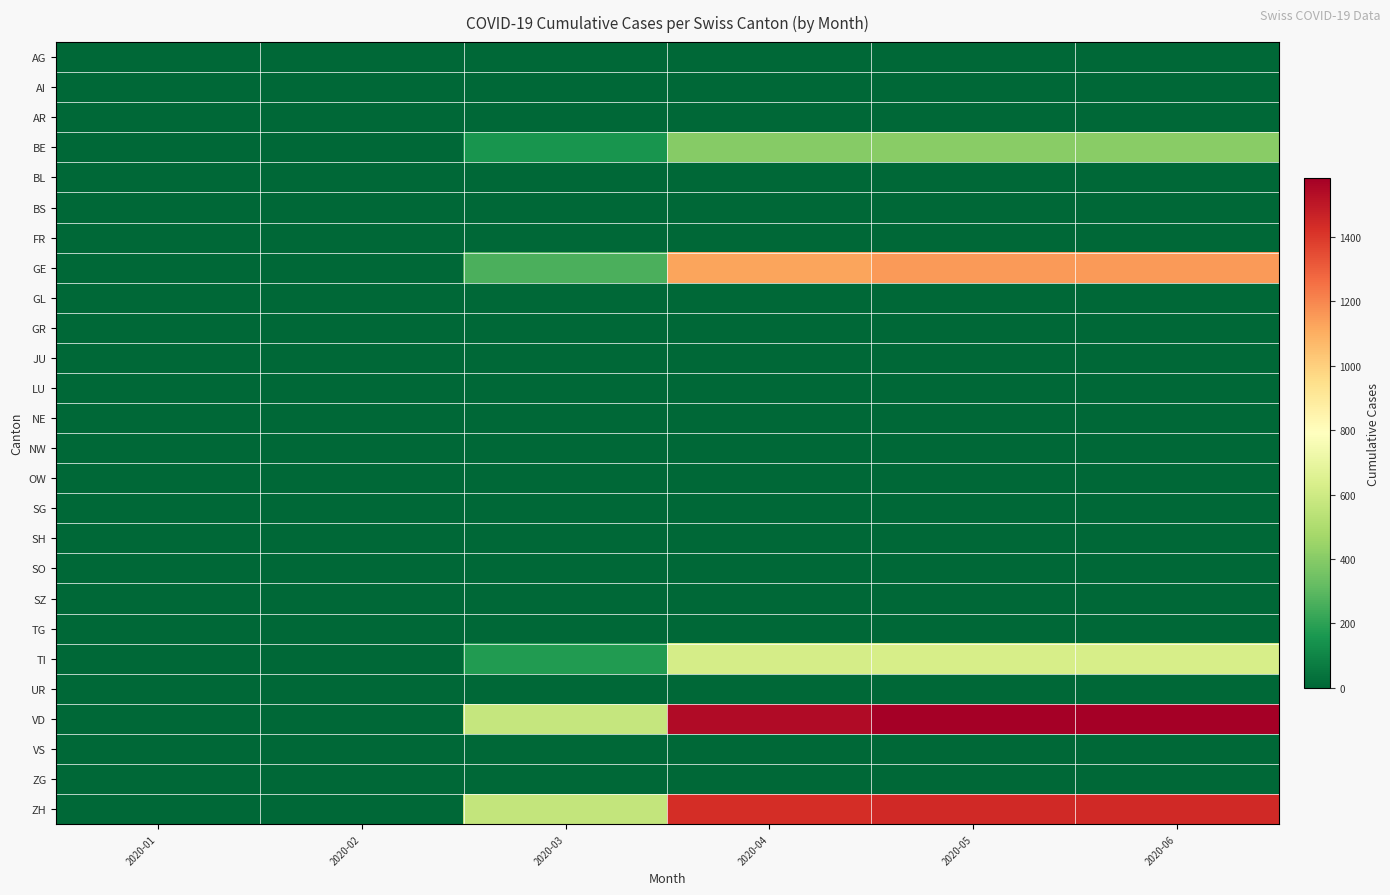

Which series has the widest spread of values?

VD